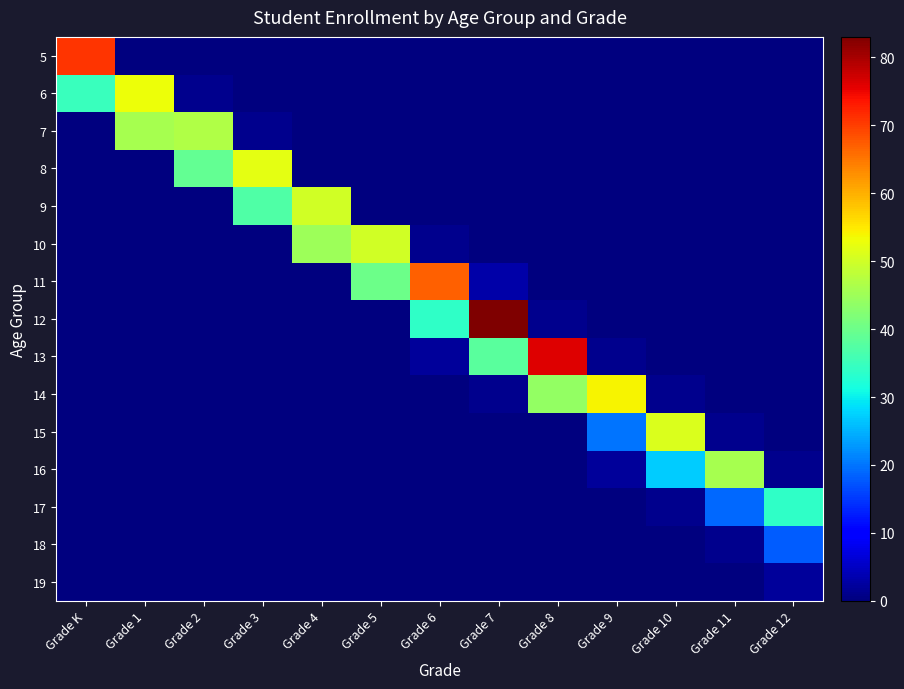

Which series has the widest spread of values?

12